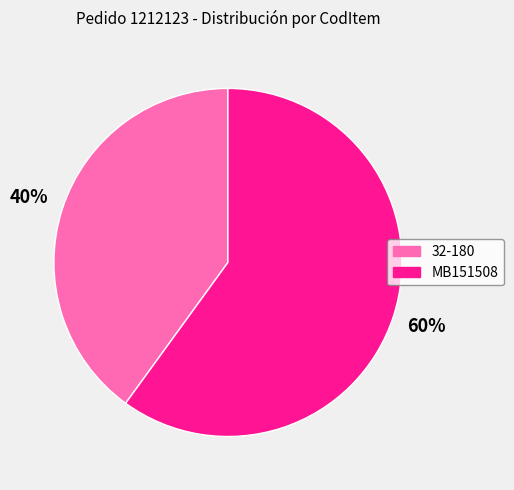

What percentage is the 32-180 slice, to the nearest percent?

40%